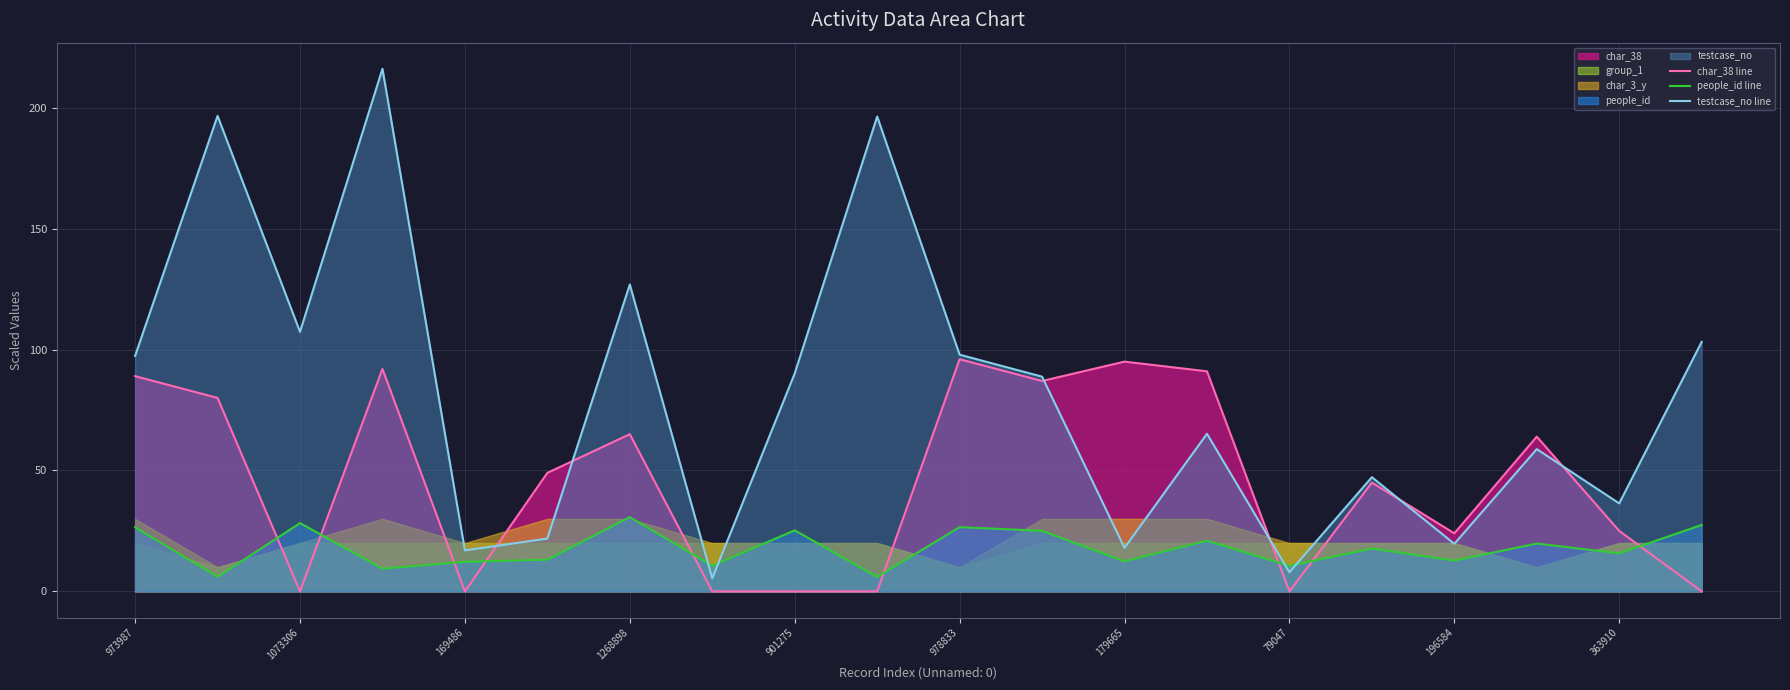

Which series has the largest range (max minus min)?

testcase_no line